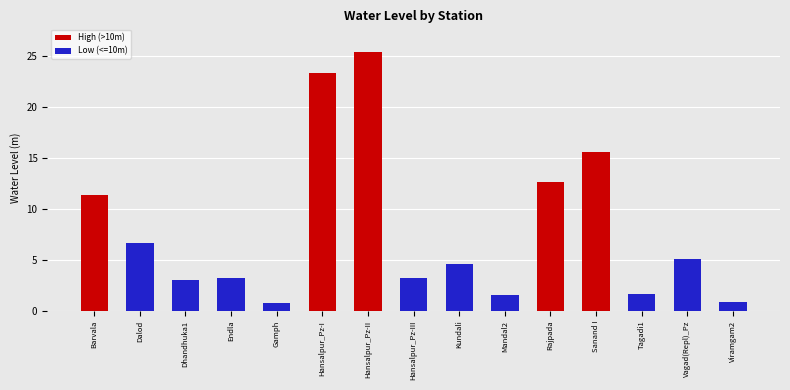

True or false: the data shows 4.3 at Dhandhuka1.

False